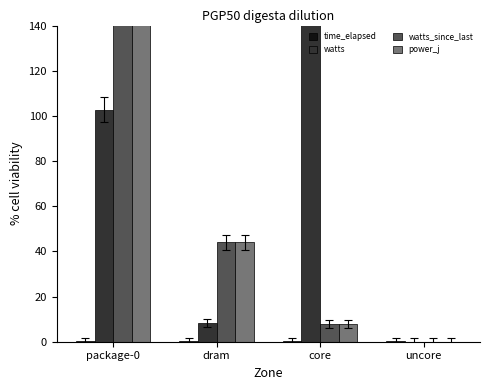

What is the sum of the power_j values at core and dram?

51.7